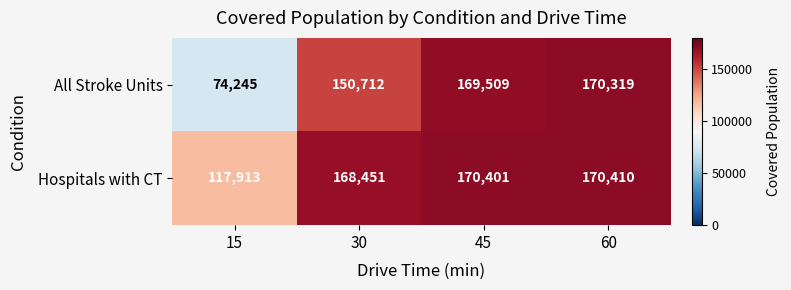

What is the sum of all All Stroke Units values?

564785